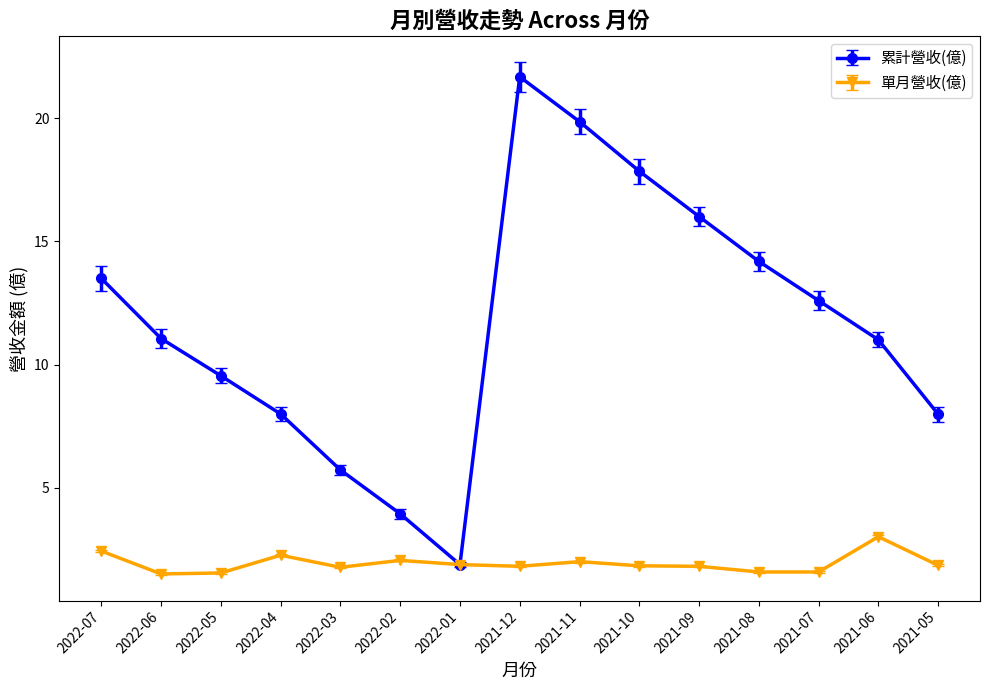

True or false: 累計營收(億) has more than 0 points higher than both neighbors.

True